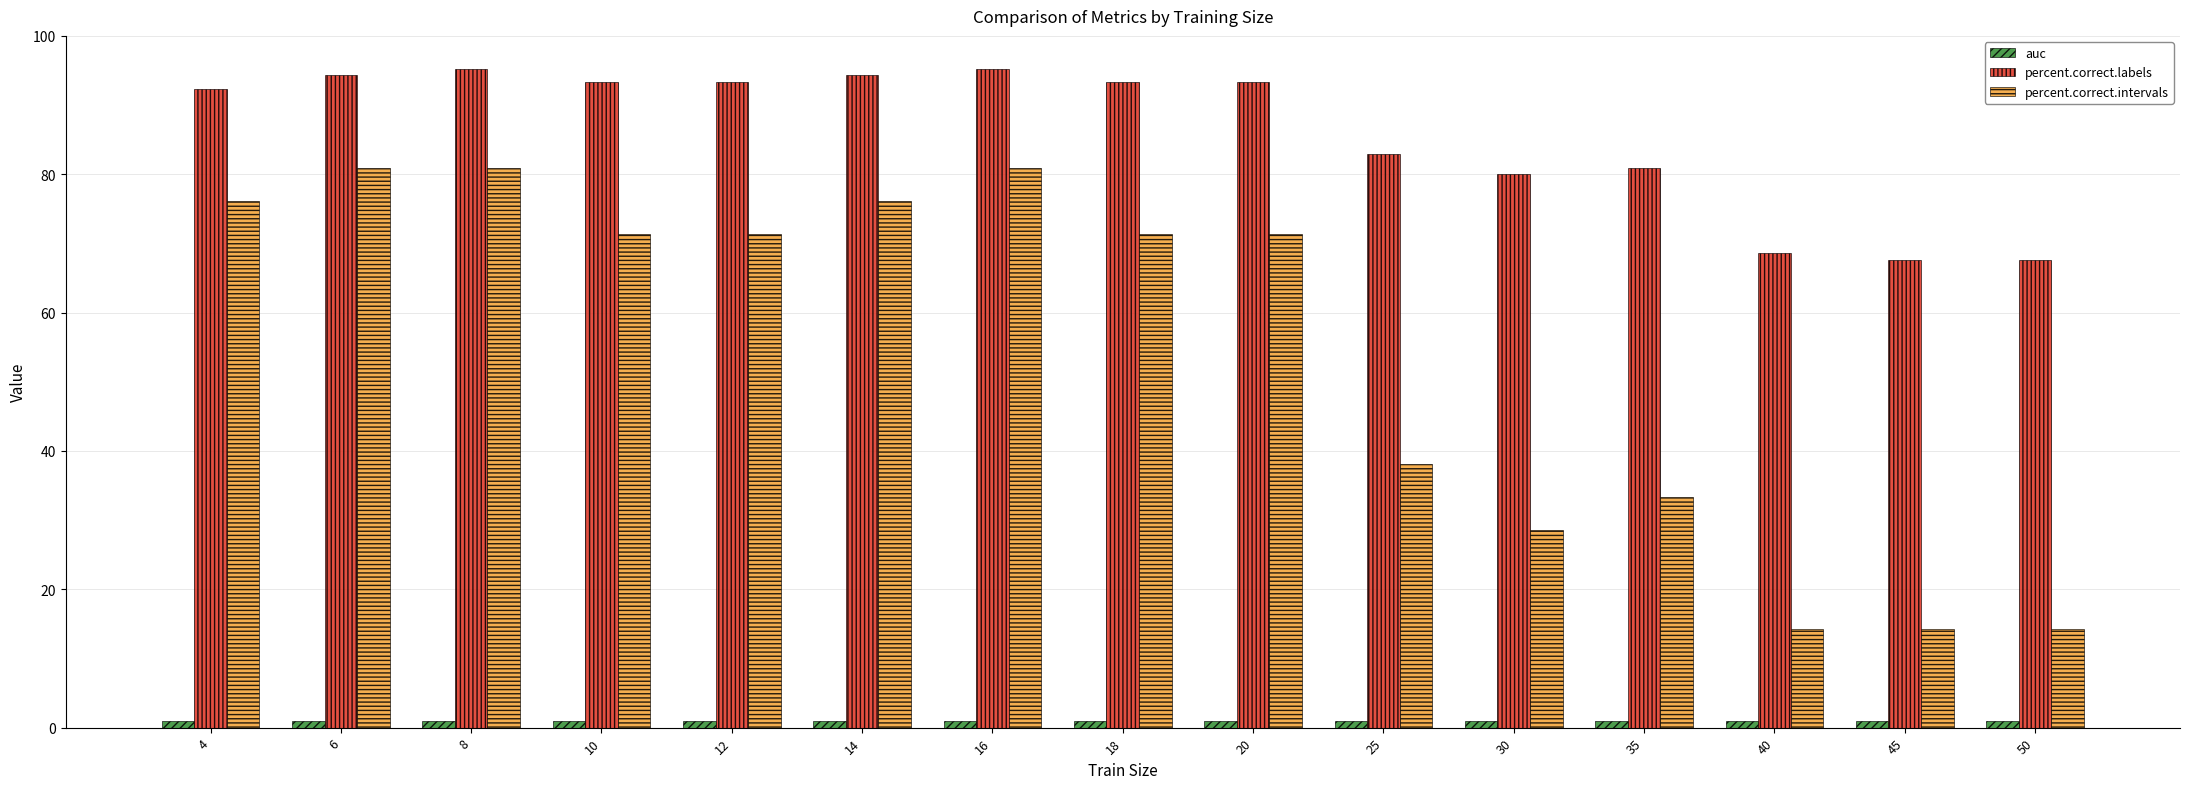

Which series has the largest total across all categories?

percent.correct.labels